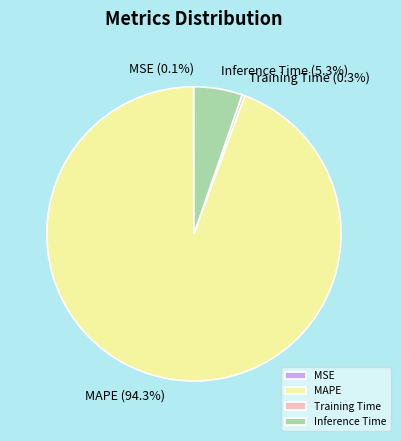

Does Training Time represent more than half of the total?

No